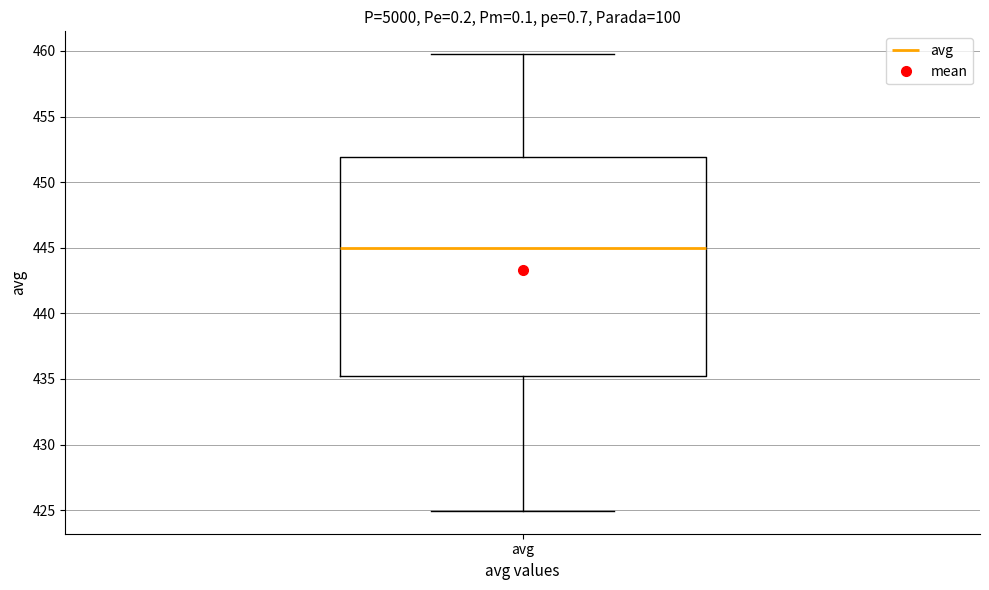

Read this box plot against the y-axis: the position of the median line, the range covered by the box, and the ends of both whiskers. The values are not printed on the chart, so give them approximately, as read against the axis.

median 445, box 435 to 452, whiskers 425 to 460